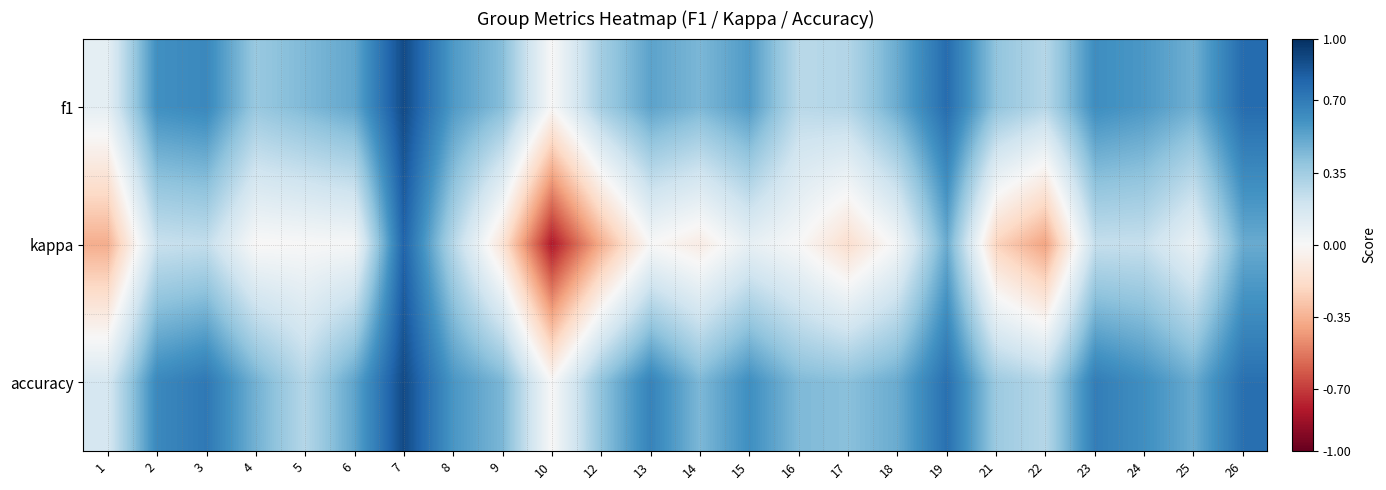

Which has a higher value, 2 or 18?

2